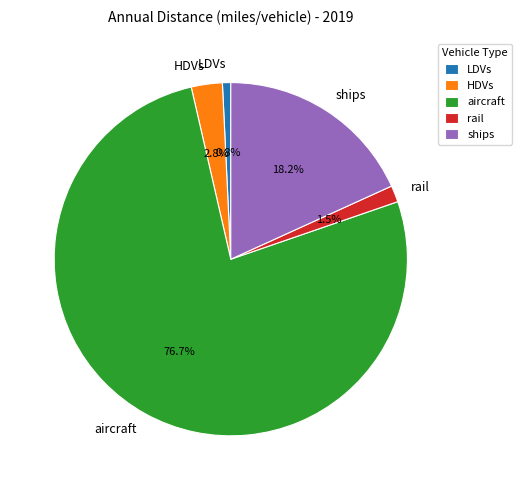

To the nearest percent, what portion does LDVs represent?

1%